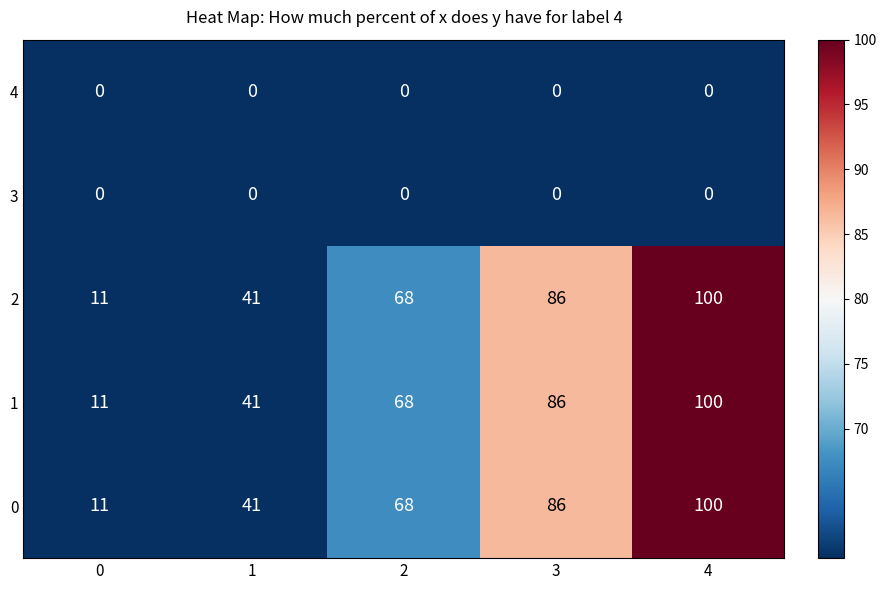

Reading right to left, transcribe all the data shown in this chart.

4: 0	0	0	0	0
3: 0	0	0	0	0
2: 100	86	68	41	11
1: 100	86	68	41	11
0: 100	86	68	41	11